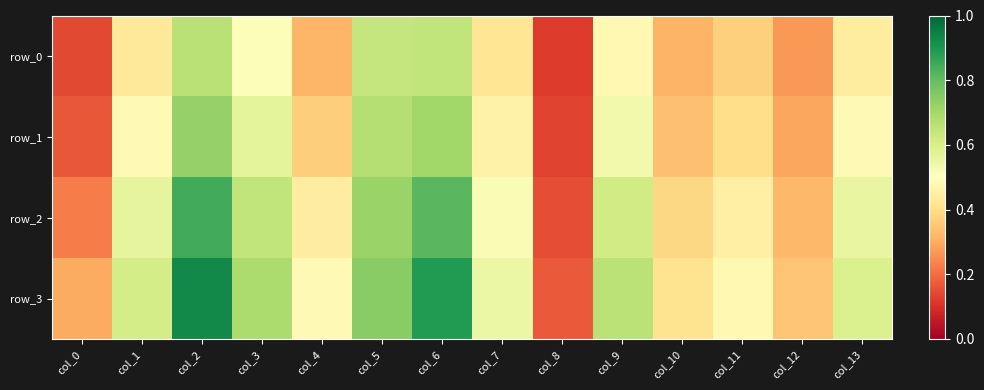

Which category has the highest value across all series?

col_2